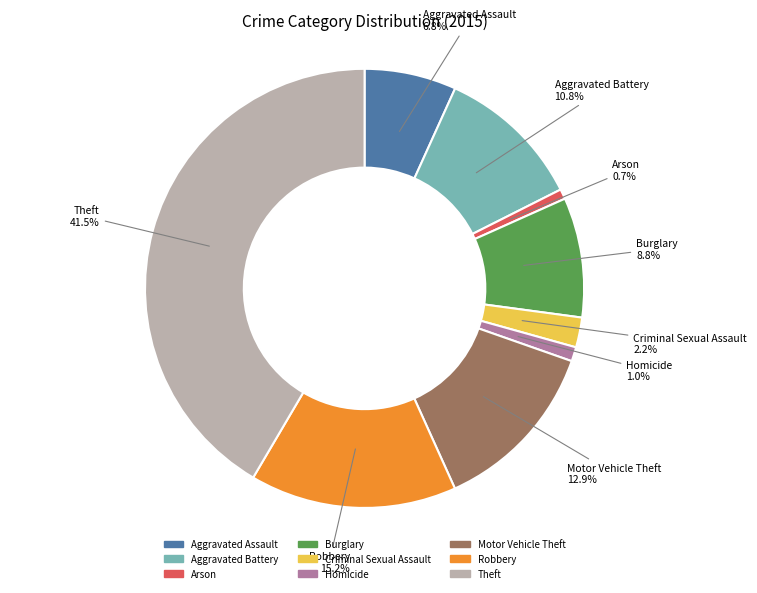

To the nearest percent, what portion does Arson represent?

1%